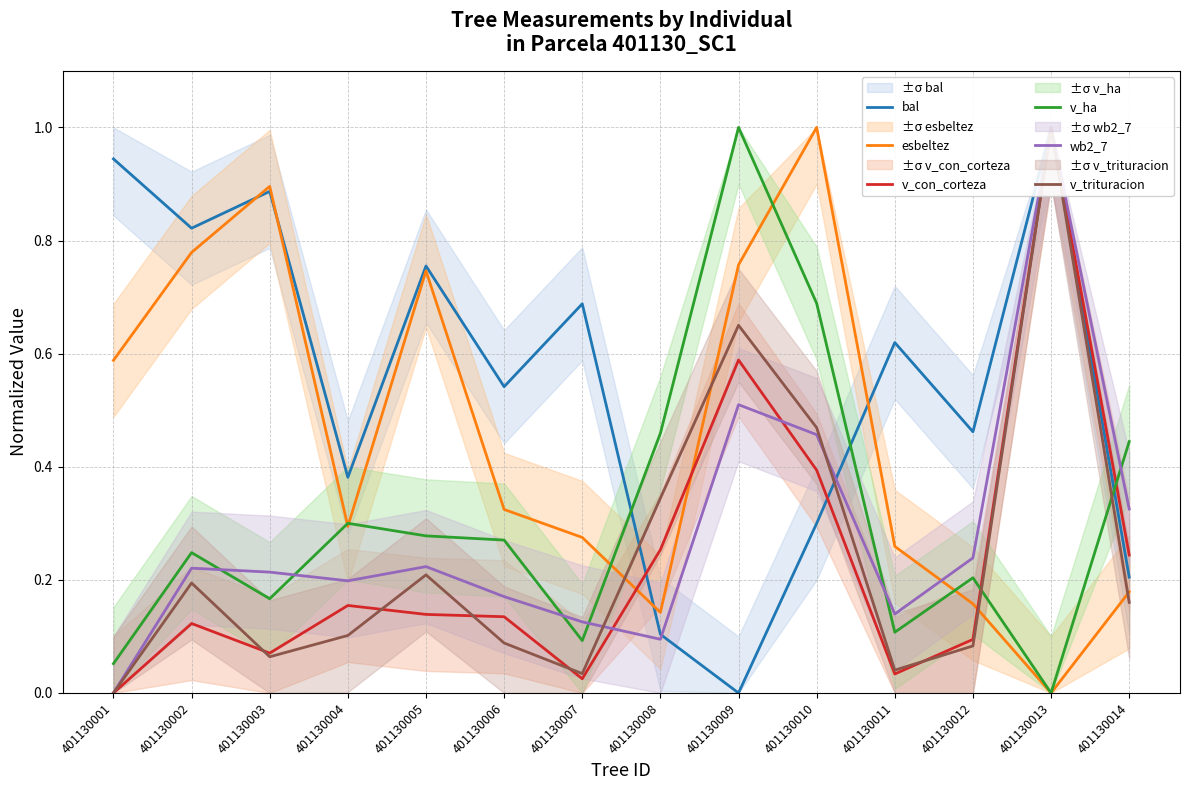

Reading left to right, list all the values displayed in this chart.

bal: 401130001=0.9	401130002=0.8	401130003=0.9	401130004=0.4	401130005=0.8	401130006=0.5	401130007=0.7	401130008=0.1	401130009=0.0	401130010=0.3	401130011=0.6	401130012=0.5	401130013=1.0	401130014=0.2
esbeltez: 401130001=0.6	401130002=0.8	401130003=0.9	401130004=0.3	401130005=0.7	401130006=0.3	401130007=0.3	401130008=0.1	401130009=0.8	401130010=1.0	401130011=0.3	401130012=0.2	401130013=0.0	401130014=0.2
v_con_corteza: 401130001=0.0	401130002=0.1	401130003=0.1	401130004=0.2	401130005=0.1	401130006=0.1	401130007=0.0	401130008=0.3	401130009=0.6	401130010=0.4	401130011=0.0	401130012=0.1	401130013=1.0	401130014=0.2
v_ha: 401130001=0.1	401130002=0.2	401130003=0.2	401130004=0.3	401130005=0.3	401130006=0.3	401130007=0.1	401130008=0.5	401130009=1.0	401130010=0.7	401130011=0.1	401130012=0.2	401130013=0.0	401130014=0.4
wb2_7: 401130001=0.0	401130002=0.2	401130003=0.2	401130004=0.2	401130005=0.2	401130006=0.2	401130007=0.1	401130008=0.1	401130009=0.5	401130010=0.5	401130011=0.1	401130012=0.2	401130013=1.0	401130014=0.3
v_trituracion: 401130001=0.0	401130002=0.2	401130003=0.1	401130004=0.1	401130005=0.2	401130006=0.1	401130007=0.0	401130008=0.3	401130009=0.7	401130010=0.5	401130011=0.0	401130012=0.1	401130013=1.0	401130014=0.2